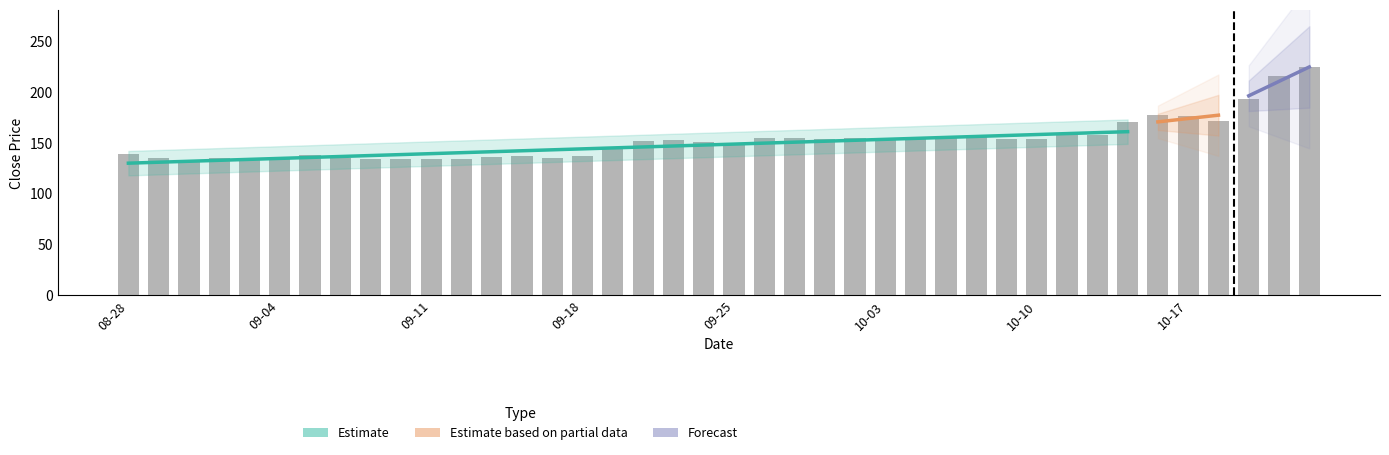

How many values are below 152?

20